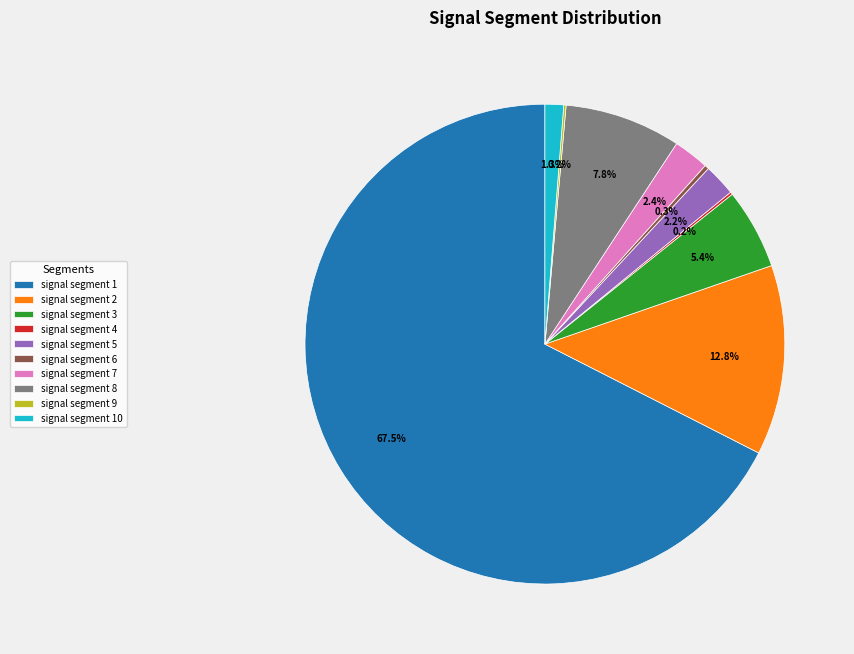

Do signal segment 10 and signal segment 8 together represent more than half of the pie?

No